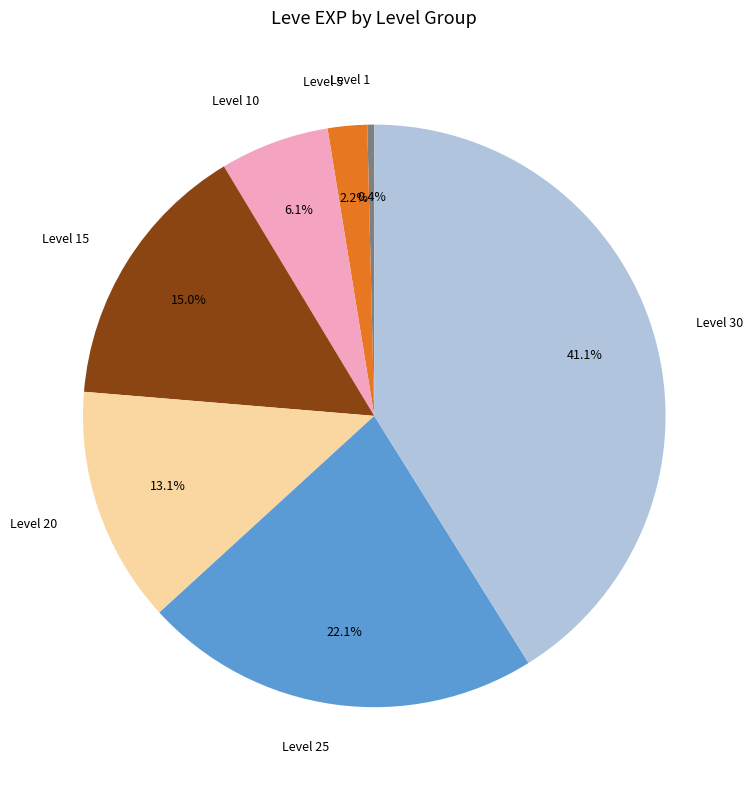

To the nearest percent, what is the combined percentage of Level 5 and Level 30?

43%